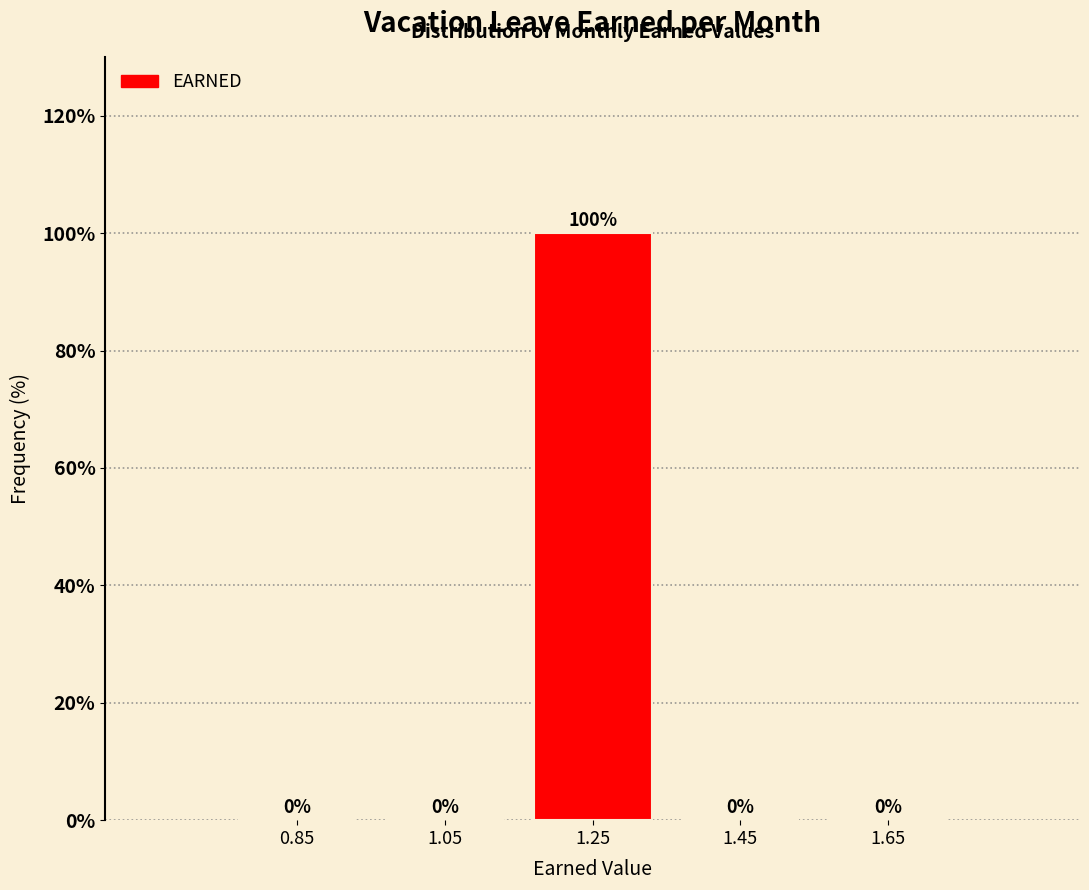

Reading left to right, transcribe this chart: for each bar, give the range it covers on the x-axis and its height.

0.75 to 0.95: 0
0.95 to 1.15: 0
1.15 to 1.35: 100
1.35 to 1.55: 0
1.55 to 1.75: 0